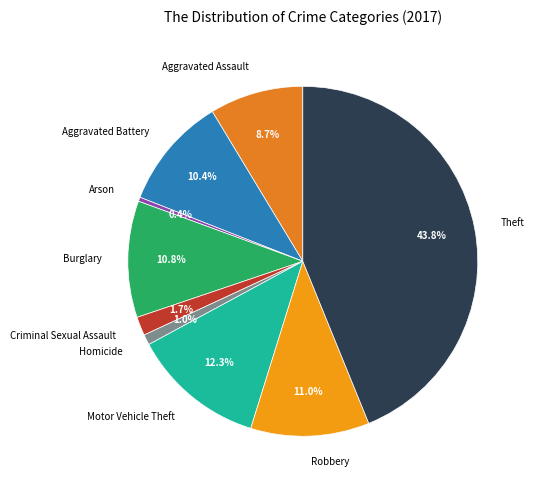

To the nearest percent, what is the difference between the largest and smallest slice percentages?

43%